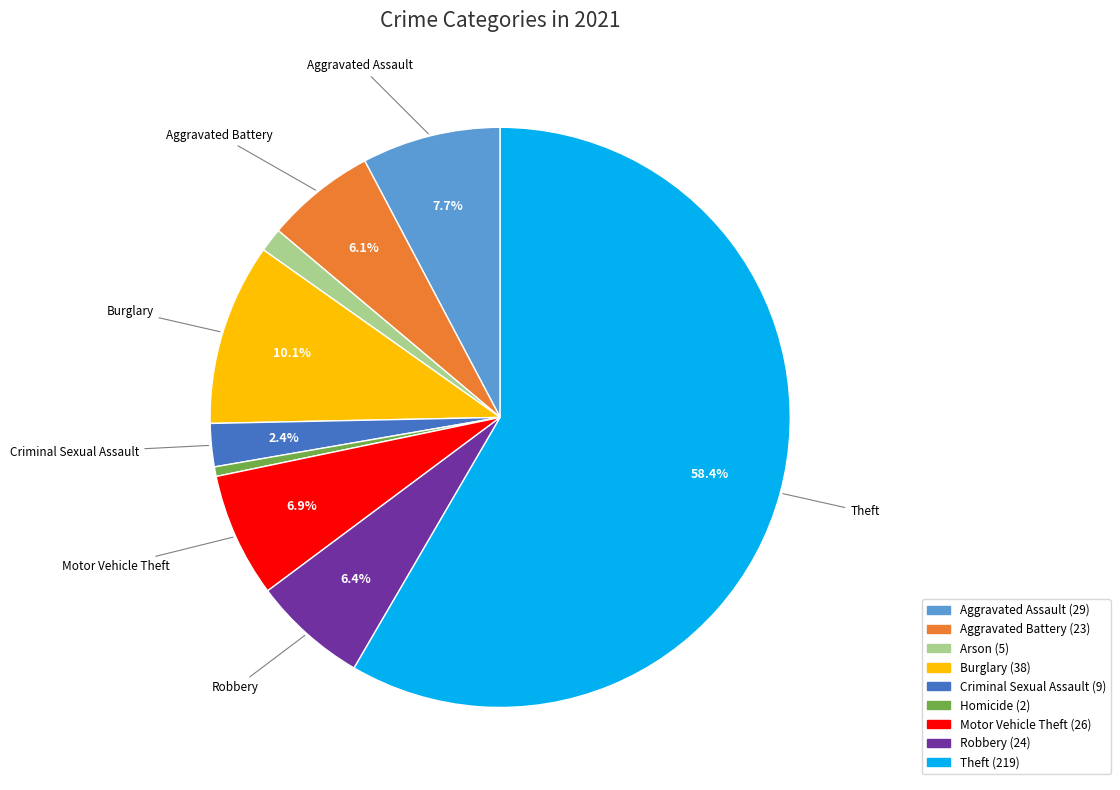

Is there any slice that represents more than half of the pie?

Yes